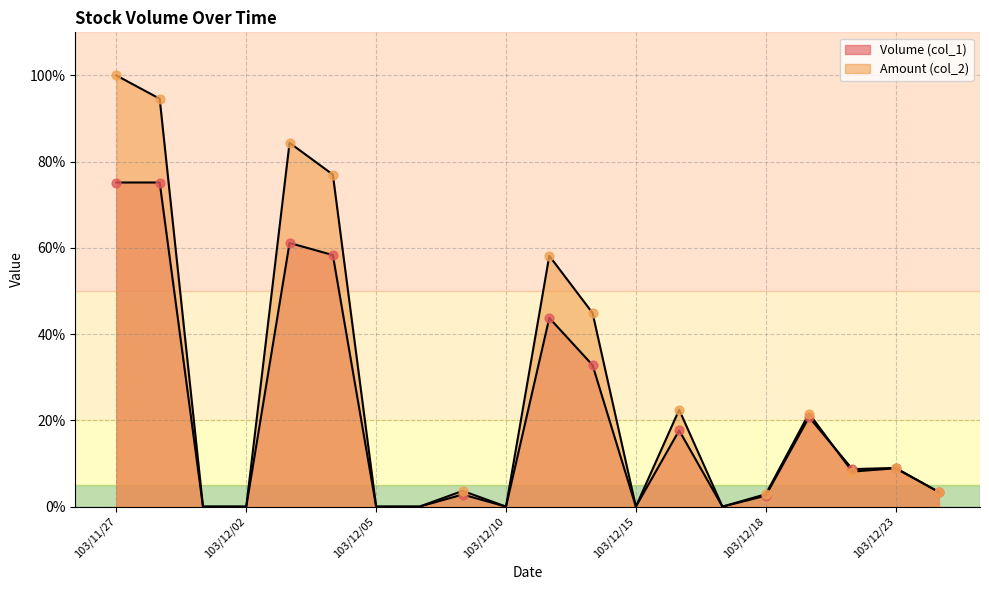

What are all the series names shown in the legend?

Volume (col_1), Amount (col_2)